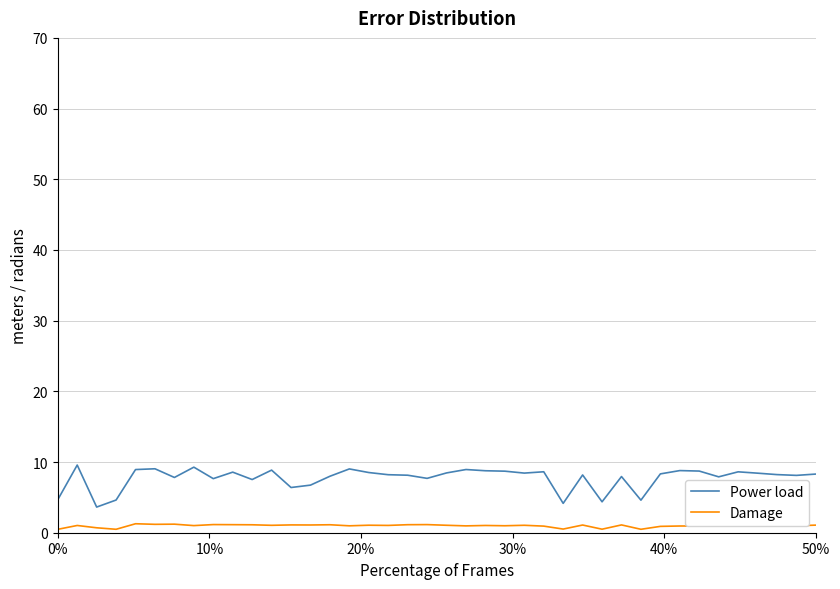

True or false: Damage and Power load intersect in this chart.

False